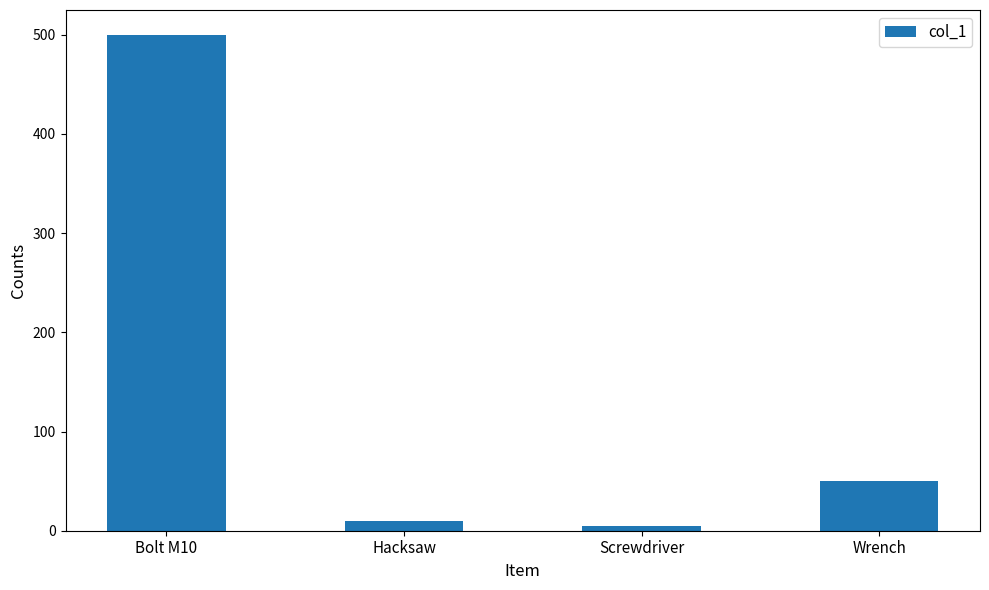

What is the minimum value shown in the chart?

5